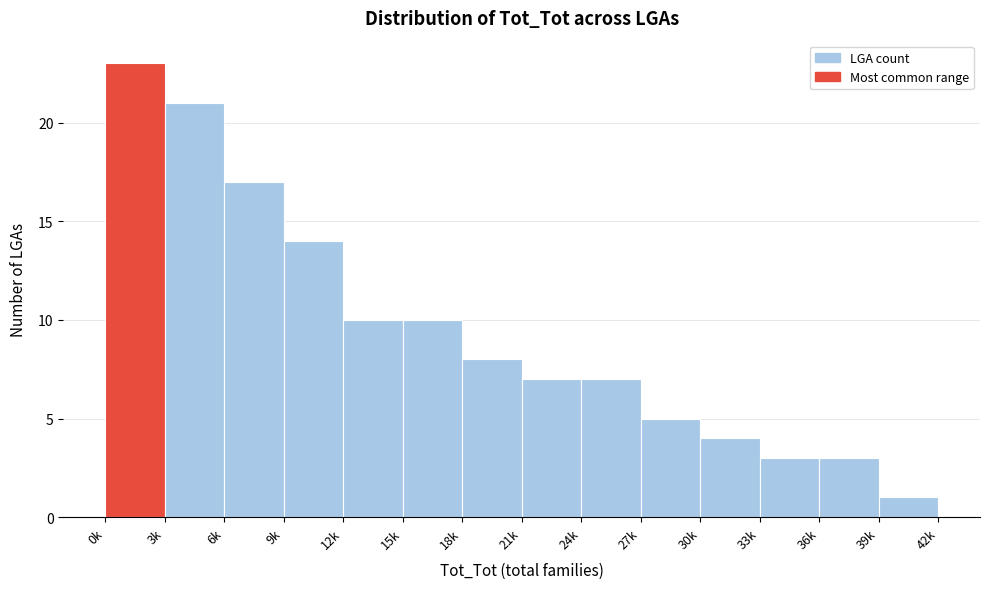

Reading right to left, what are all the values shown in this chart?

39k=1	36k=3	33k=3	30k=4	27k=5	24k=7	21k=7	18k=8	15k=10	12k=10	9k=14	6k=17	3k=21	0k=23